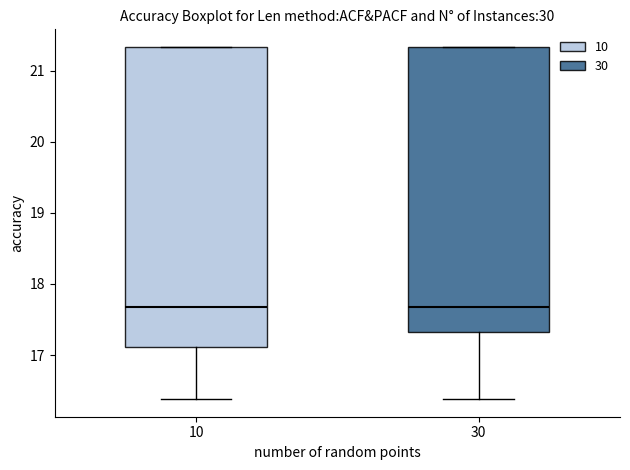

Which box is the tallest, from its lower edge to its upper edge?

10